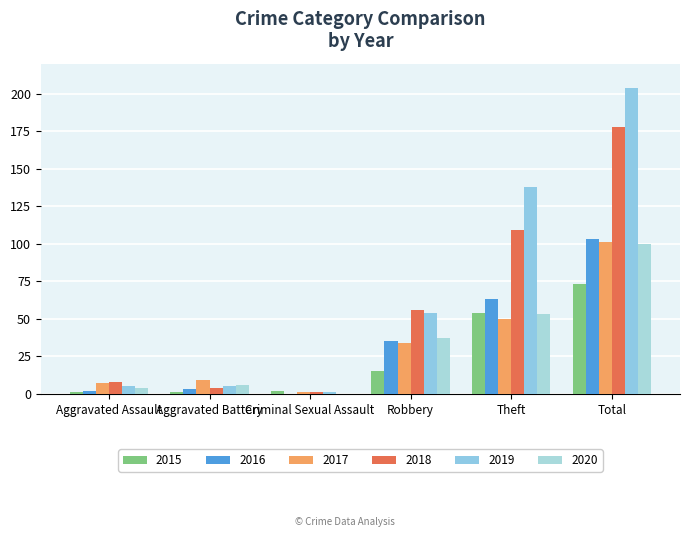

Rank the series by their maximum value, from highest to lowest.

2019, 2018, 2016, 2017, 2020, 2015